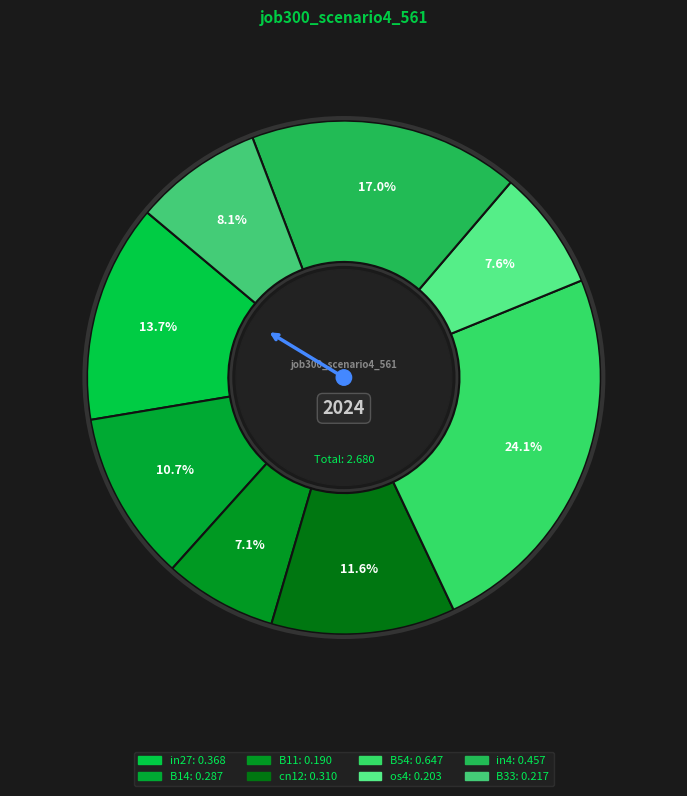

How many segments does this pie chart have?

8